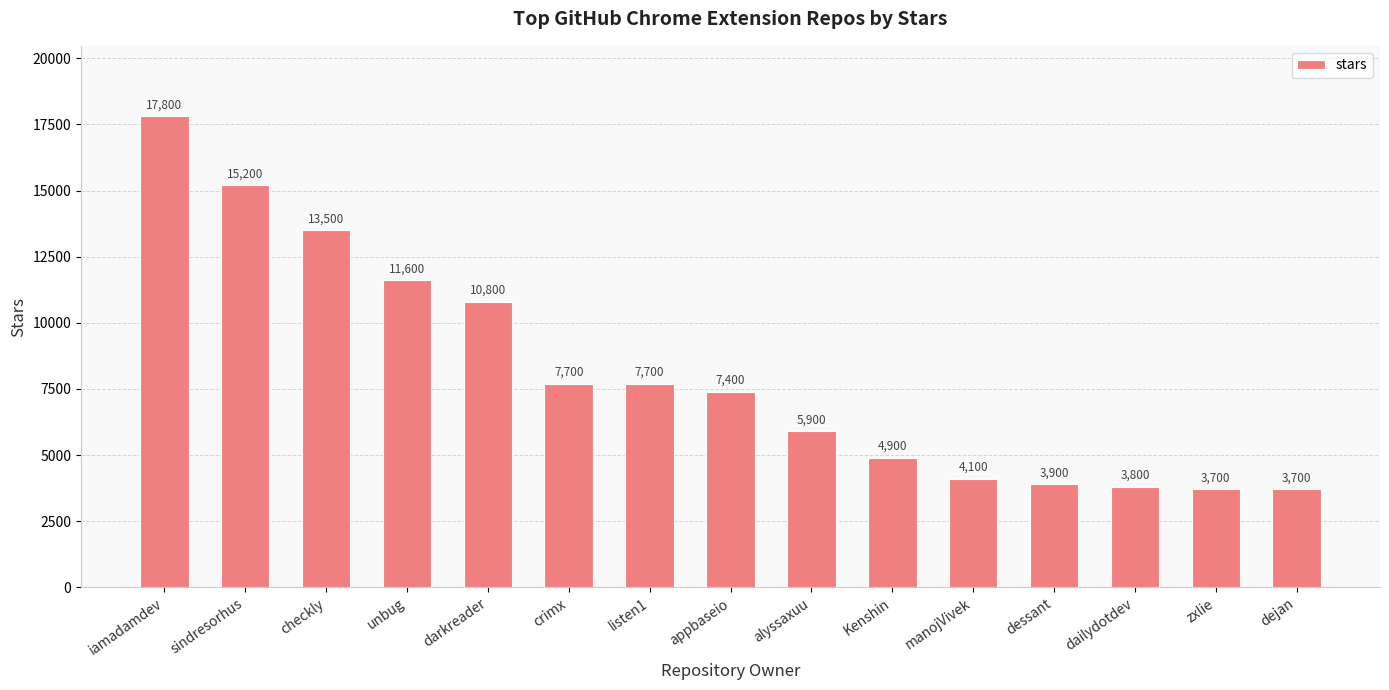

What is the ratio of the value at listen1 to the value at dessant?

2.0